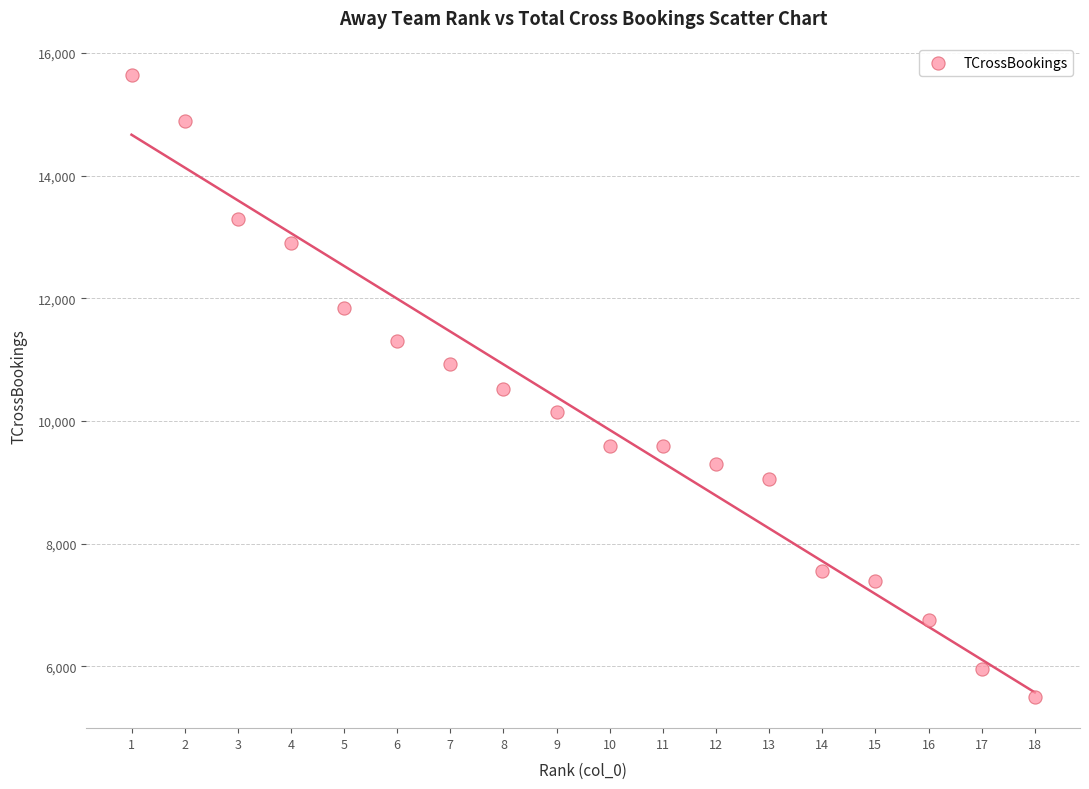

What is the range of X values (max minus min)?

17